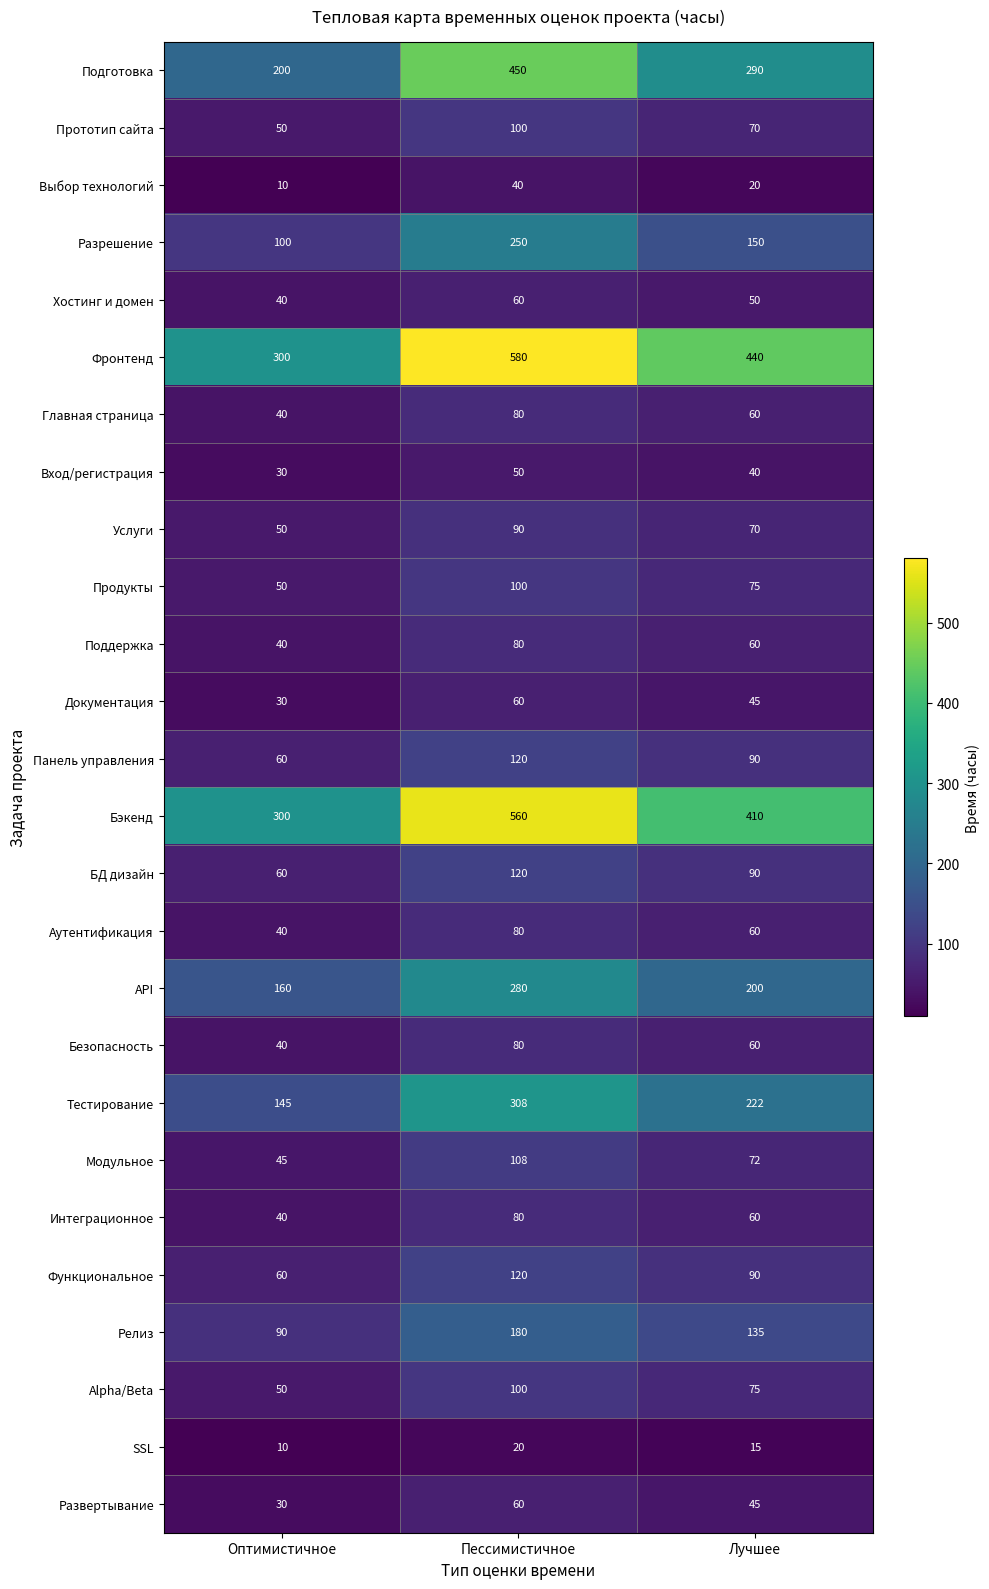

What is the maximum value shown in the chart?

580